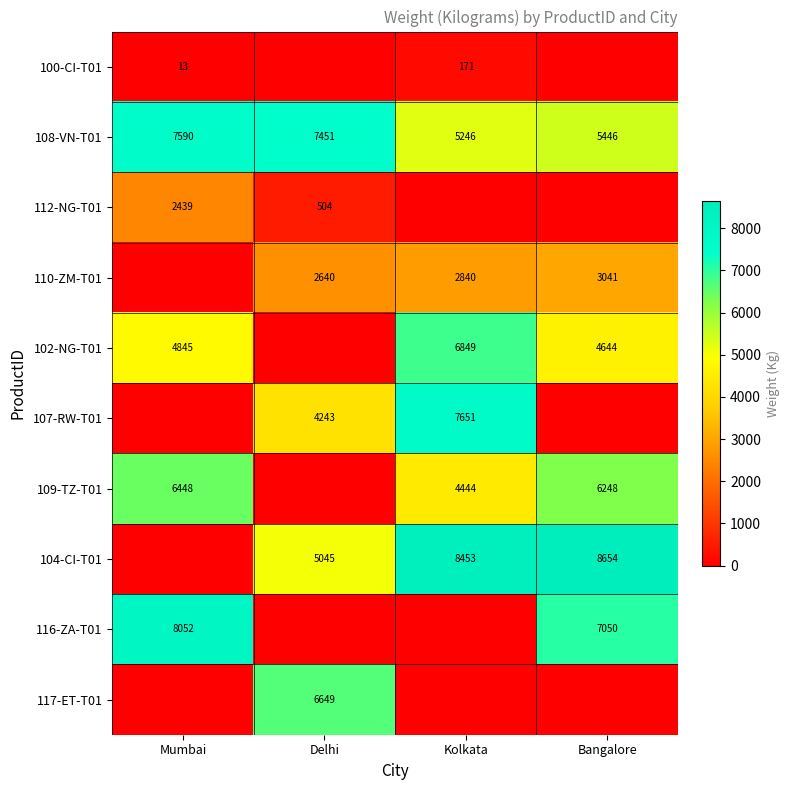

At which category does the chart reach its peak across all series?

Bangalore